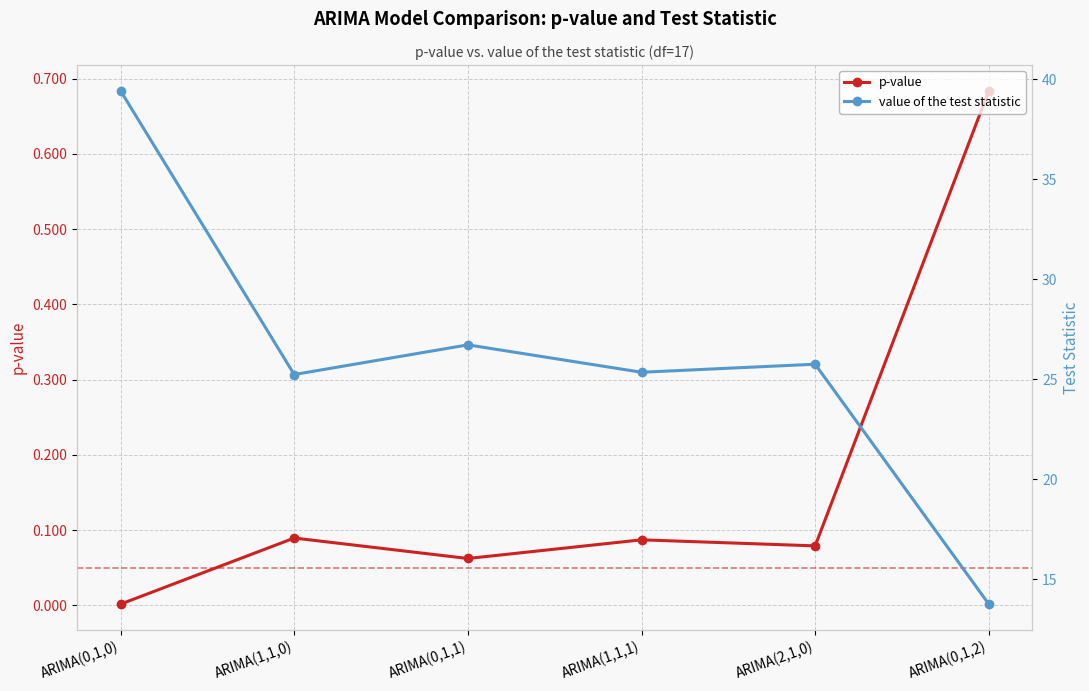

At which category does p-value reach its first local valley?

ARIMA(0,1,1)